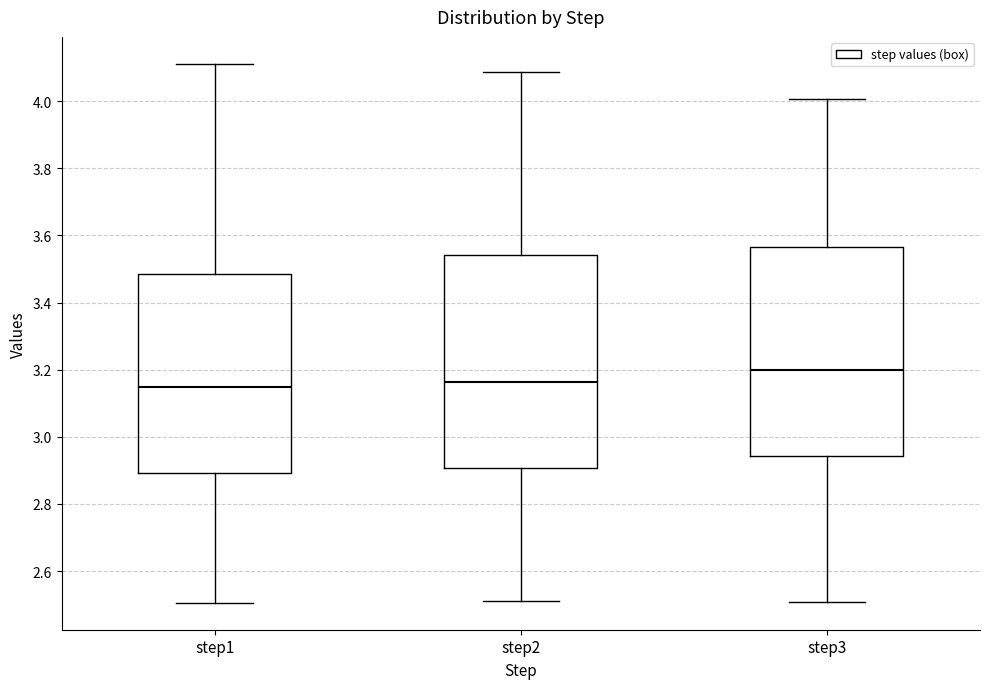

Reading left to right, read every box against the y-axis: the position of its median line, the range the box covers, and the ends of its whiskers. The values are not printed on the chart, so give them approximately, as read against the axis.

step1: median 3.14, box 2.90 to 3.48, whiskers 2.50 to 4.12
step2: median 3.16, box 2.90 to 3.54, whiskers 2.52 to 4.08
step3: median 3.20, box 2.94 to 3.56, whiskers 2.50 to 4.00